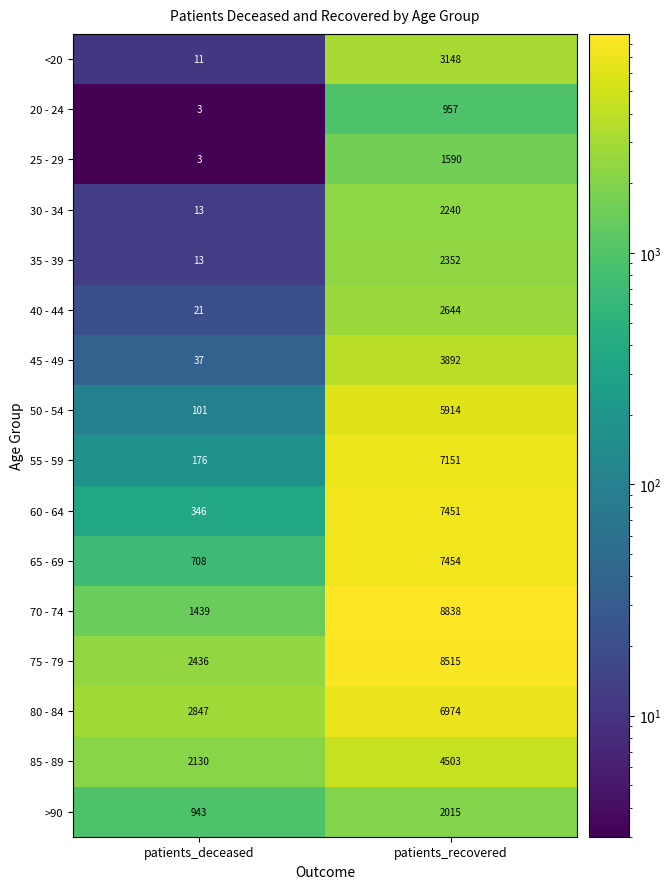

How many series are shown in this chart?

16